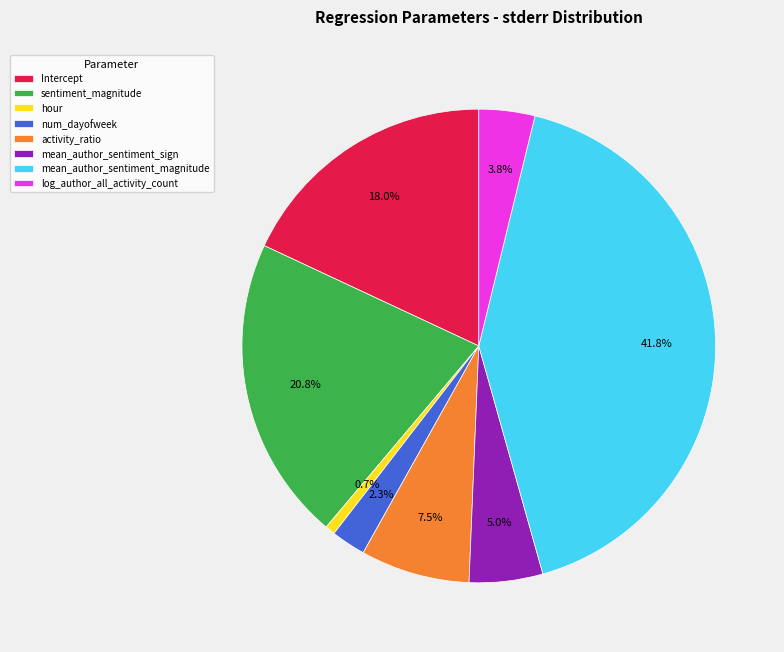

True or false: mean_author_sentiment_magnitude accounts for 31% of the total.

False